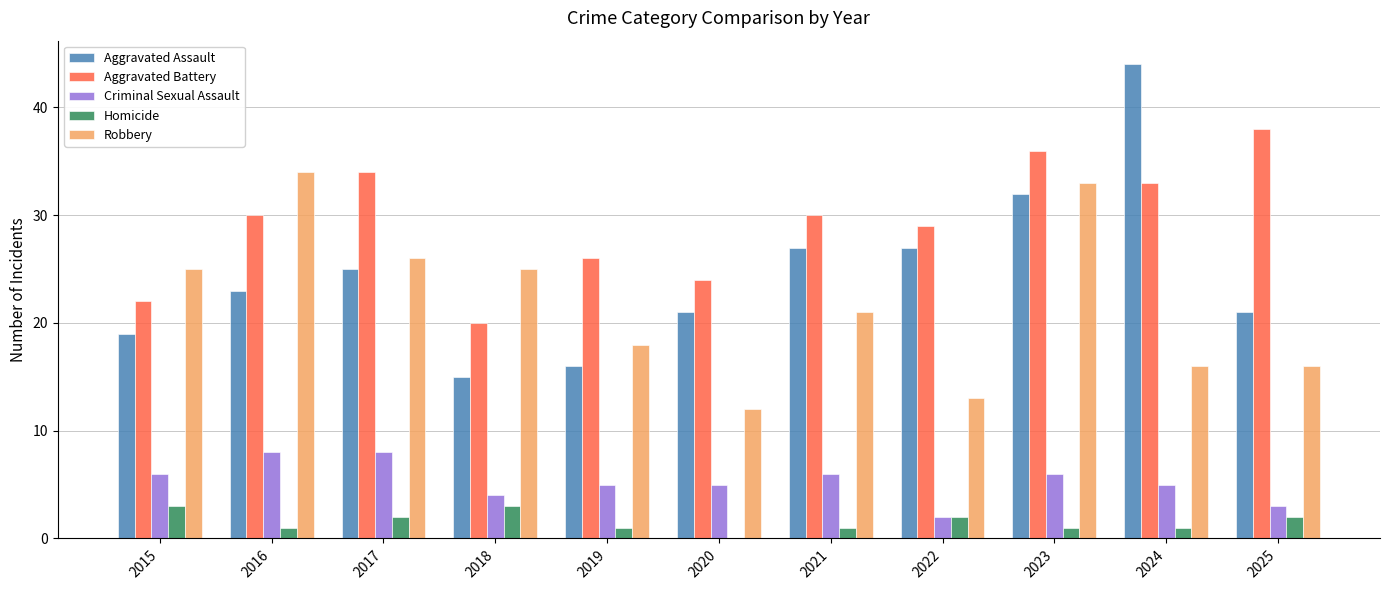

What value does the Aggravated Assault series have at 2021, to the nearest 10?

30